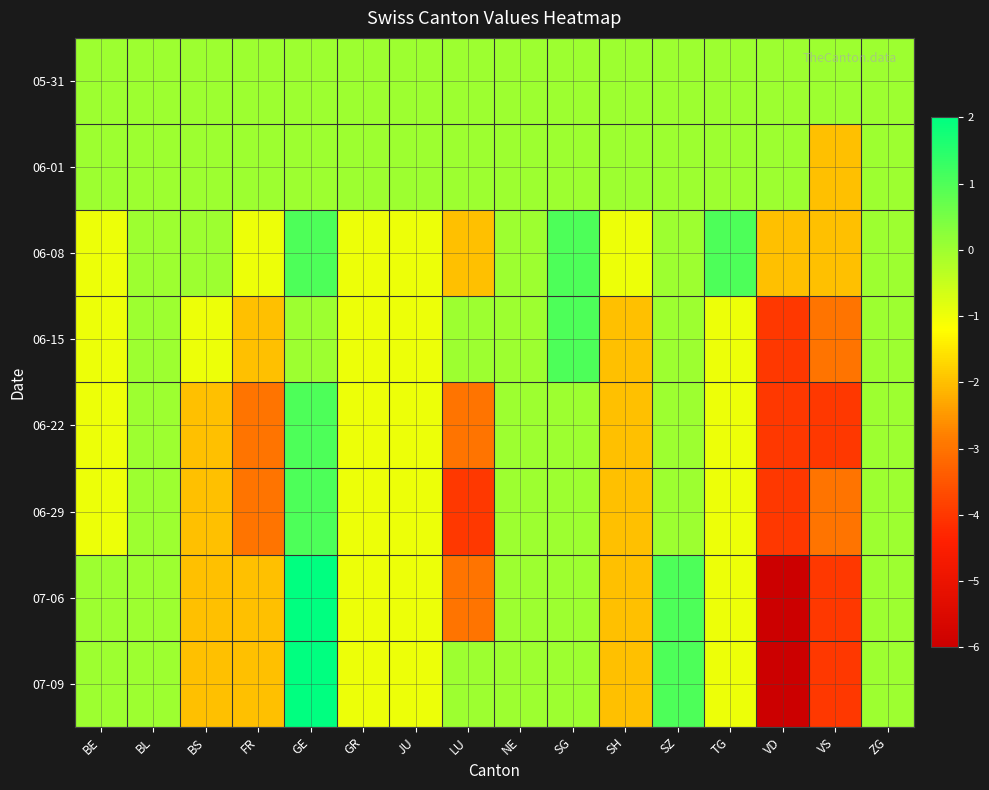

At which category is the sum across all series the highest?

GE